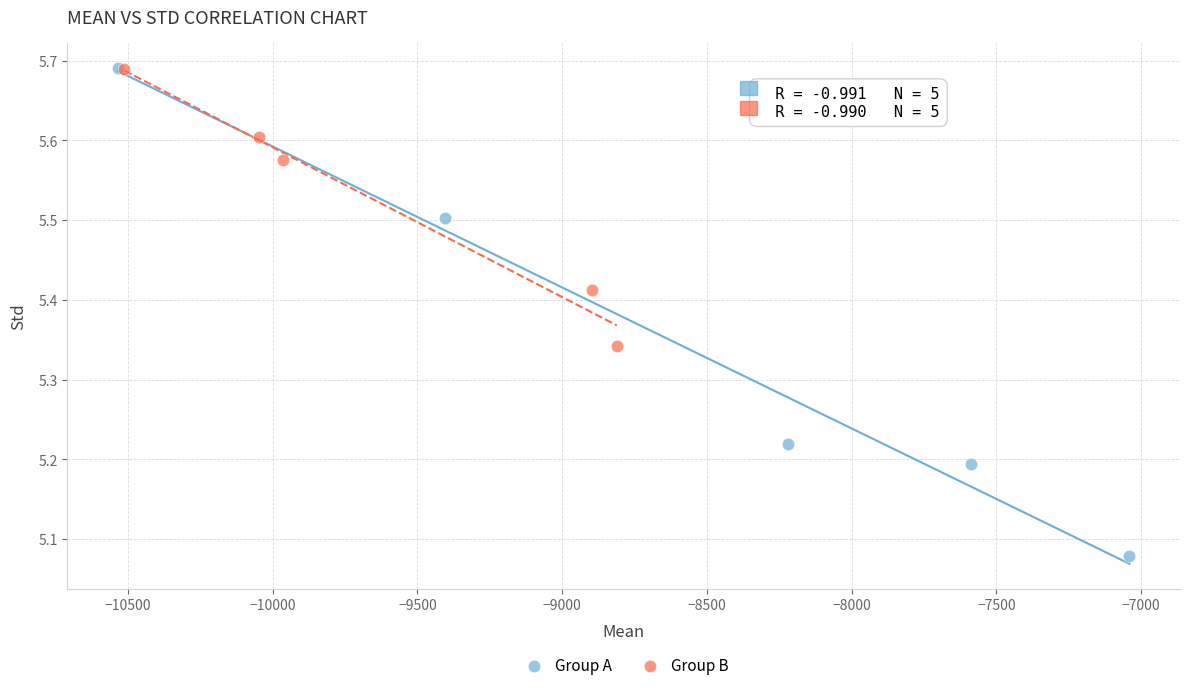

What are all the series names shown in the legend?

Group A, Group B